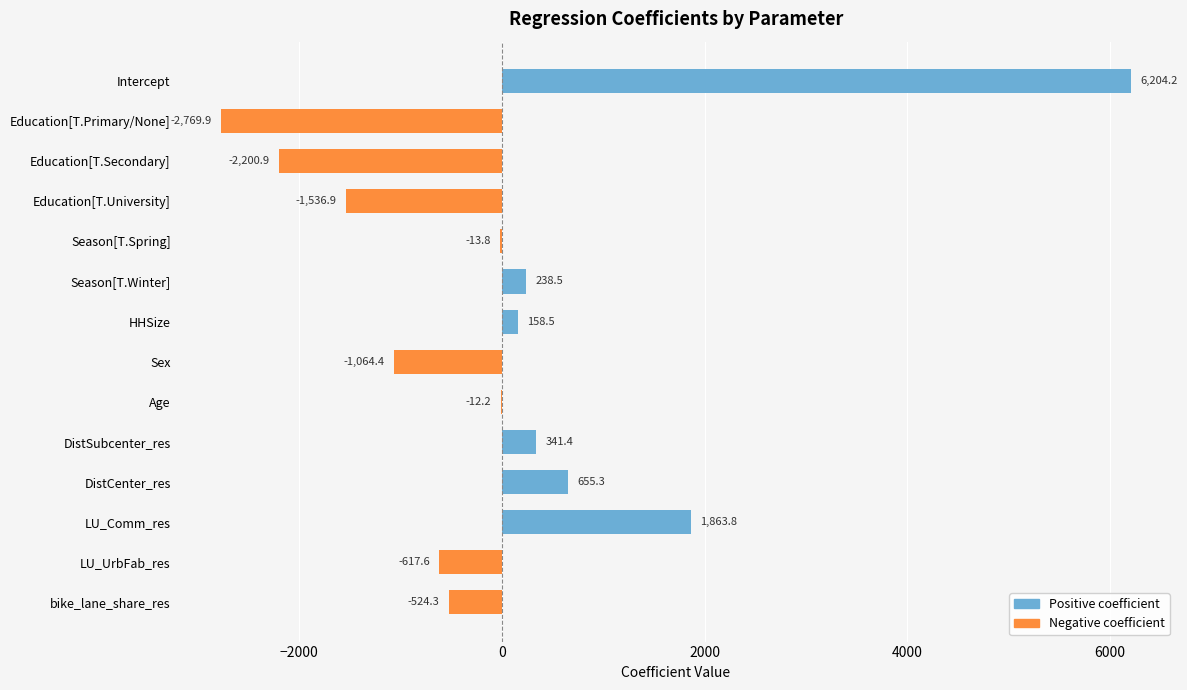

Read the value at Education[T.University].

-1536.9